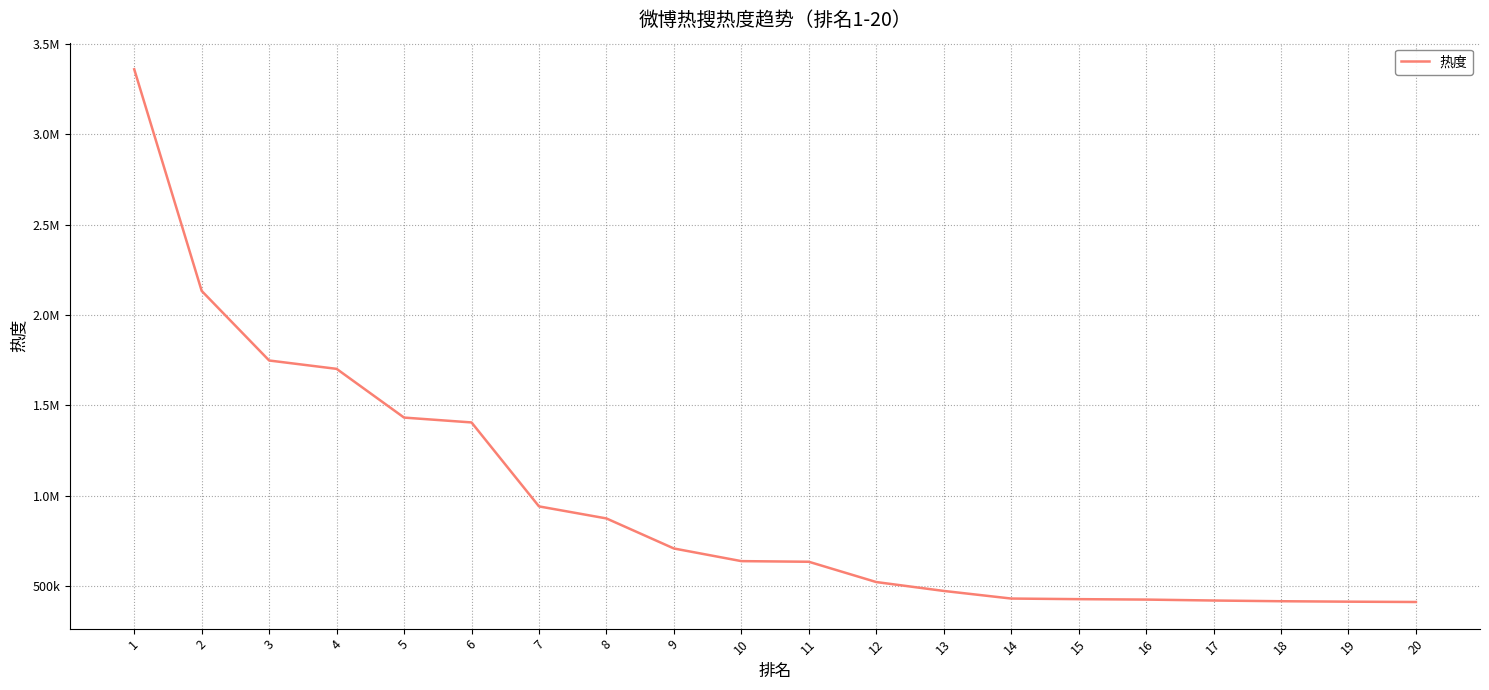

True or false: the data shows 1432880 at 5.

True